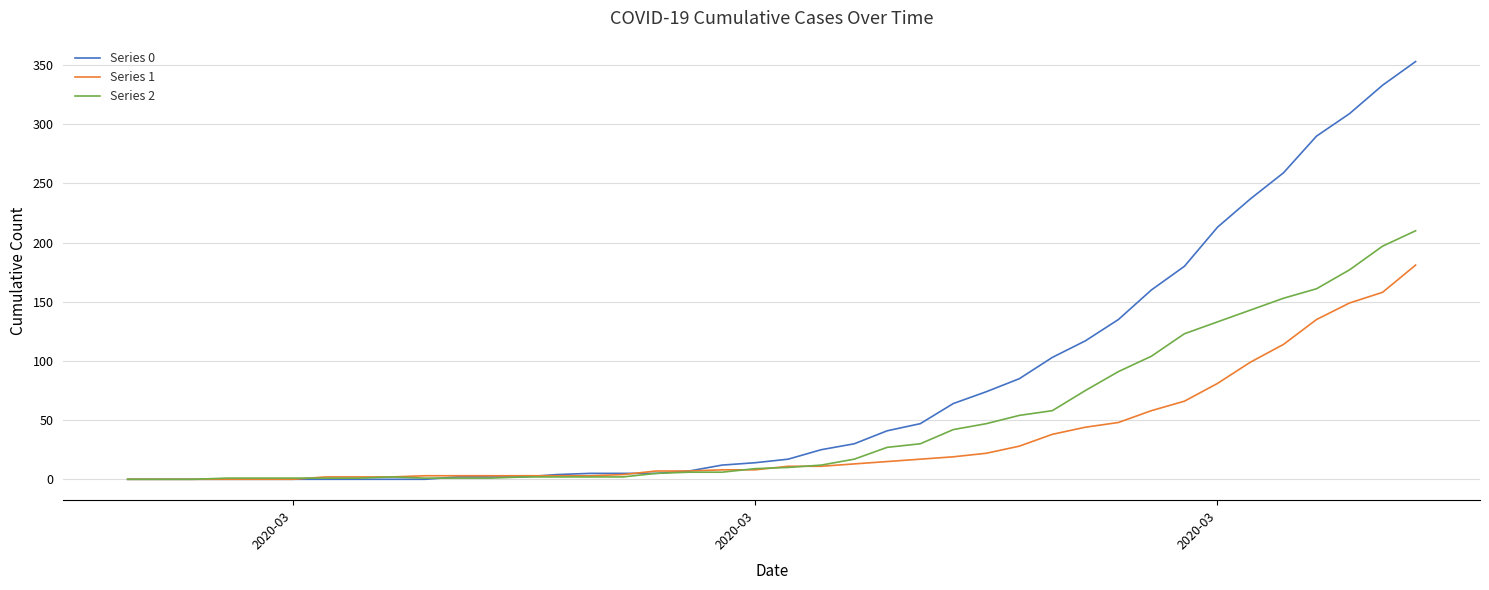

Which series has the largest total across all categories?

Series 0